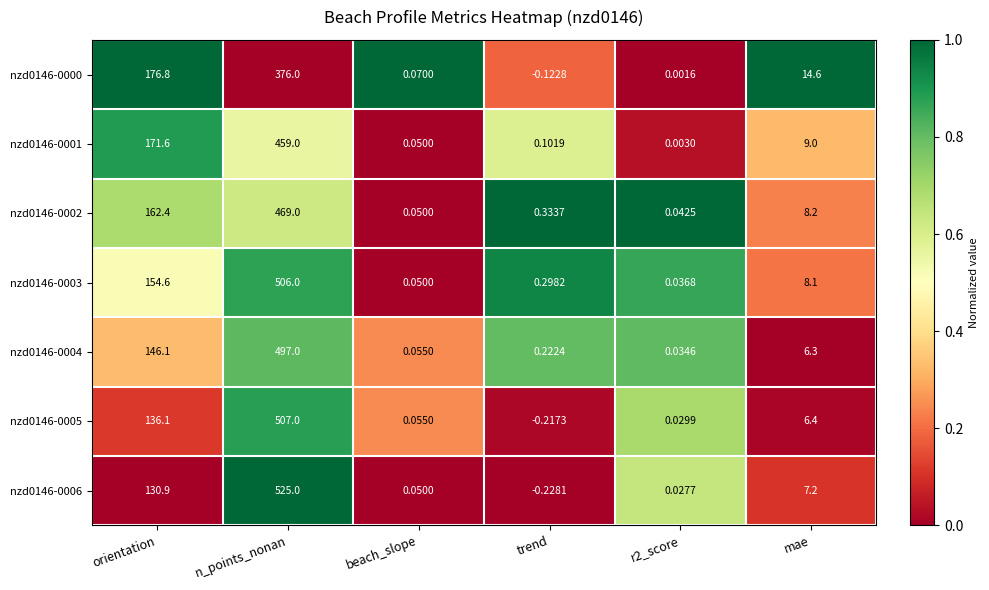

At which label does nzd0146-0001 first exceed 9?

orientation